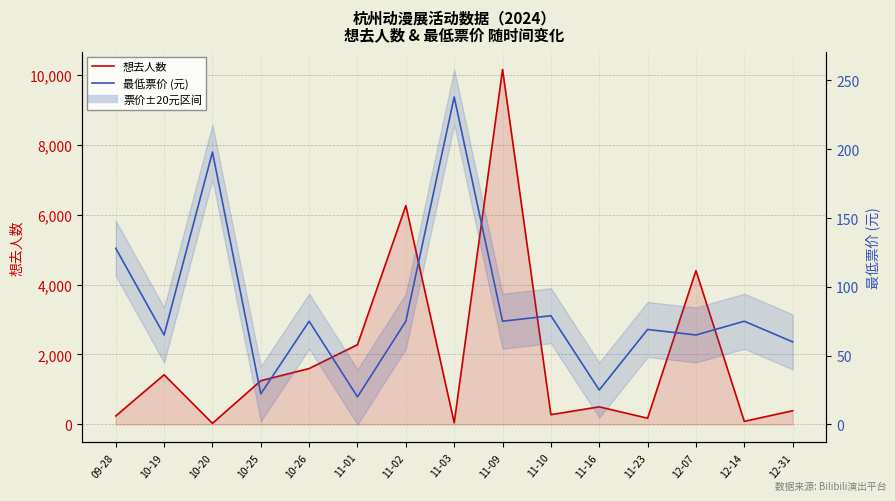

Reading left to right, what are all the values shown in this chart?

想去人数: 242.0	1420.0	31.0	1250.0	1598.0	2280.0	6257.0	48.0	10150.0	279.0	503.0	177.0	4397.0	88.0	391.0
最低票价 (元): 128.0	65.0	198.0	22.2	75.0	20.0	75.0	238.0	75.0	79.0	25.0	69.0	65.0	75.0	60.0